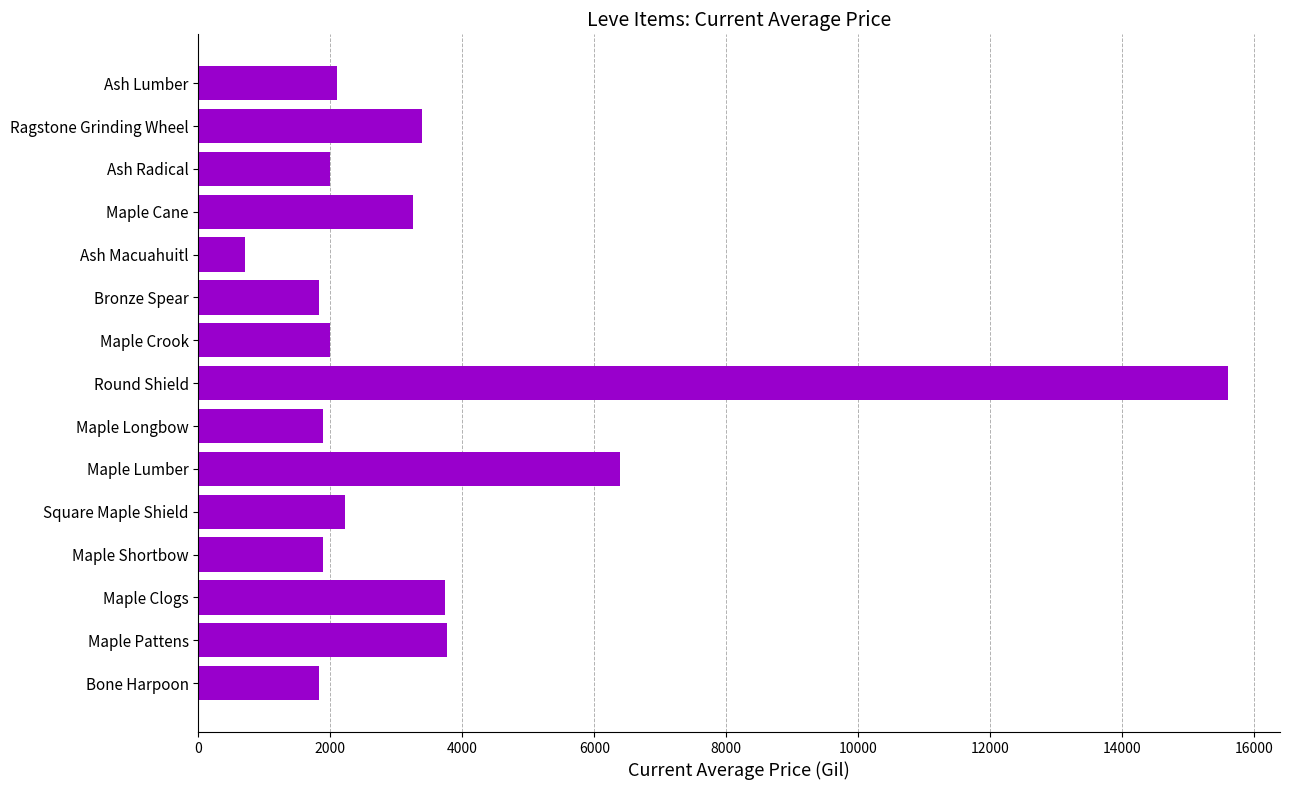

The chart shows a value of 891.0 at Maple Shortbow. True or false?

False